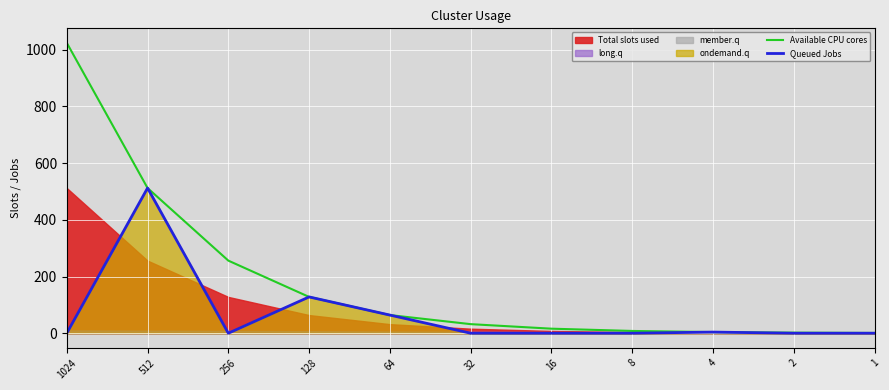

Does the chart display data point markers on the line(s)?

No